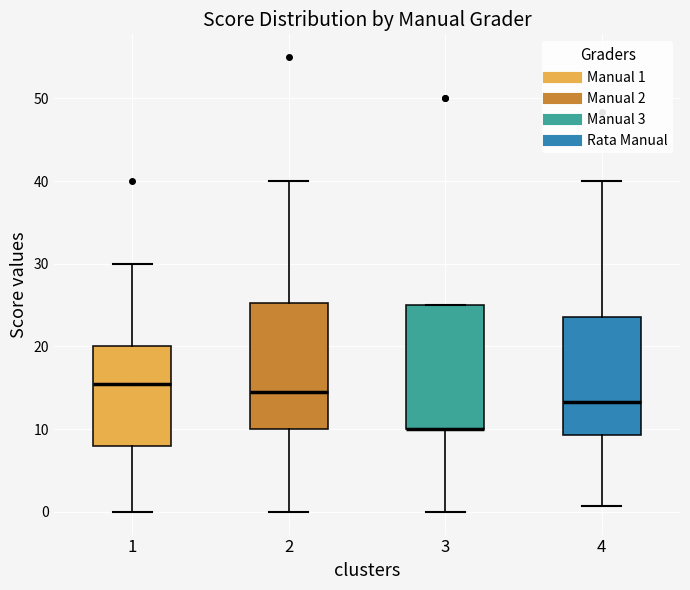

Where is the lower edge of the box at x = 4 on the y-axis? The values are not printed on the chart, so give them approximately, as read against the axis.

9